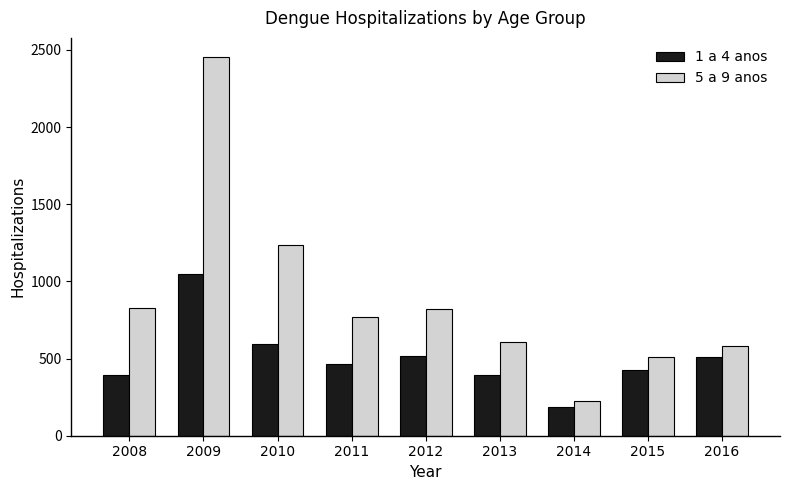

What is the sum of the 1 a 4 anos values at 2013 and 2008?

788